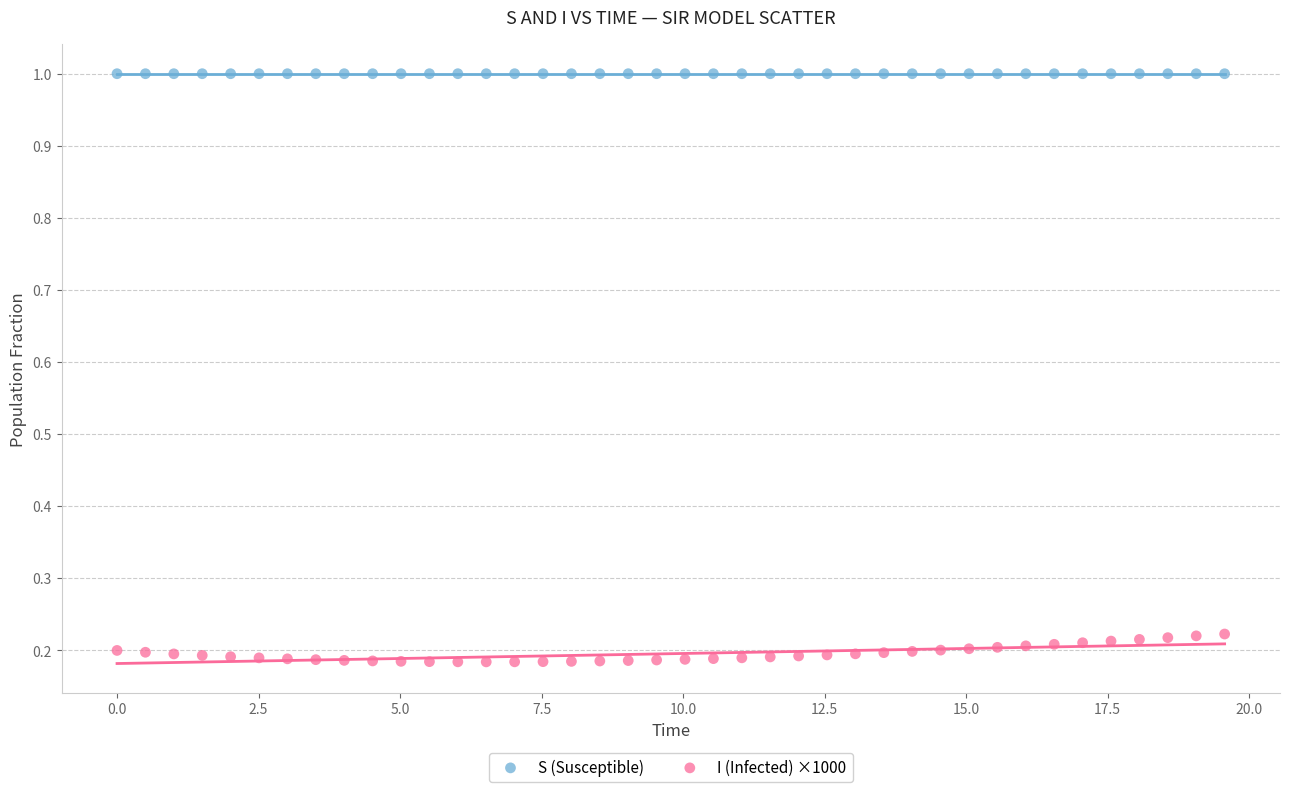

Across all data points, what is the range of X values (max minus min)?

19.6